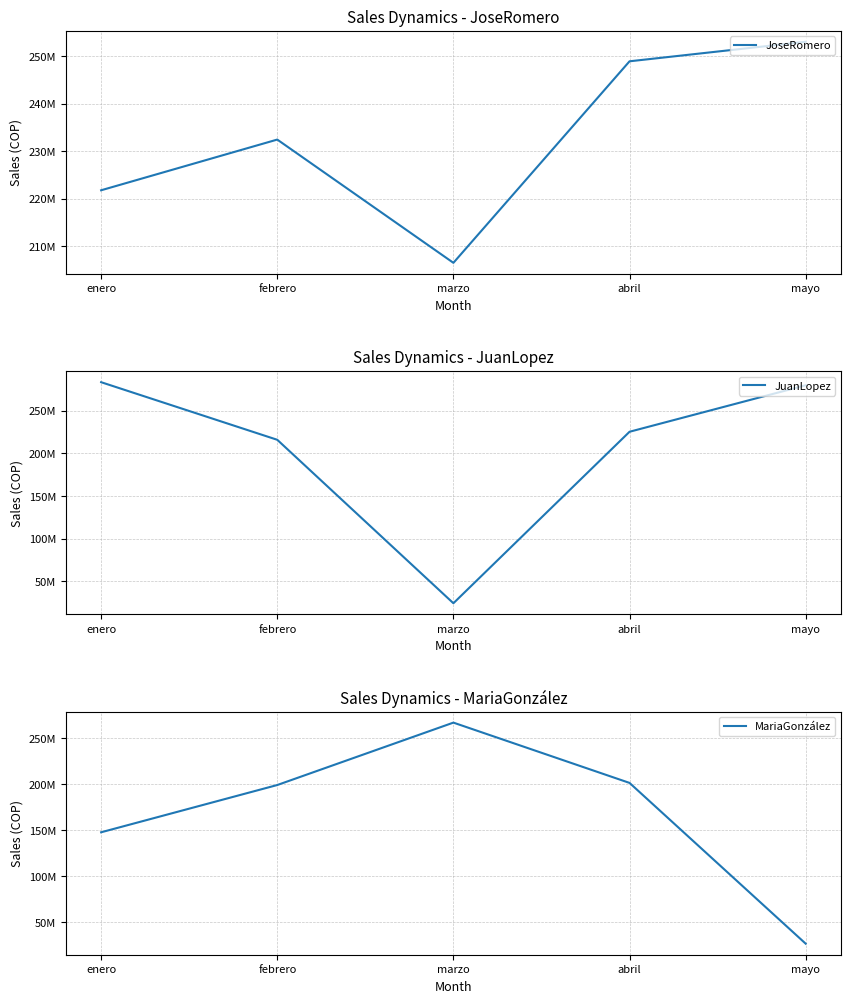

Which series ends up on top after the final intersection of JoseRomero and MariaGonzález?

JoseRomero